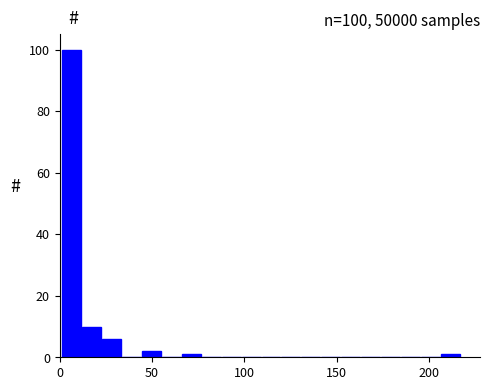

Read against the x-axis, roughly where is the centre of the tallest bar?

5